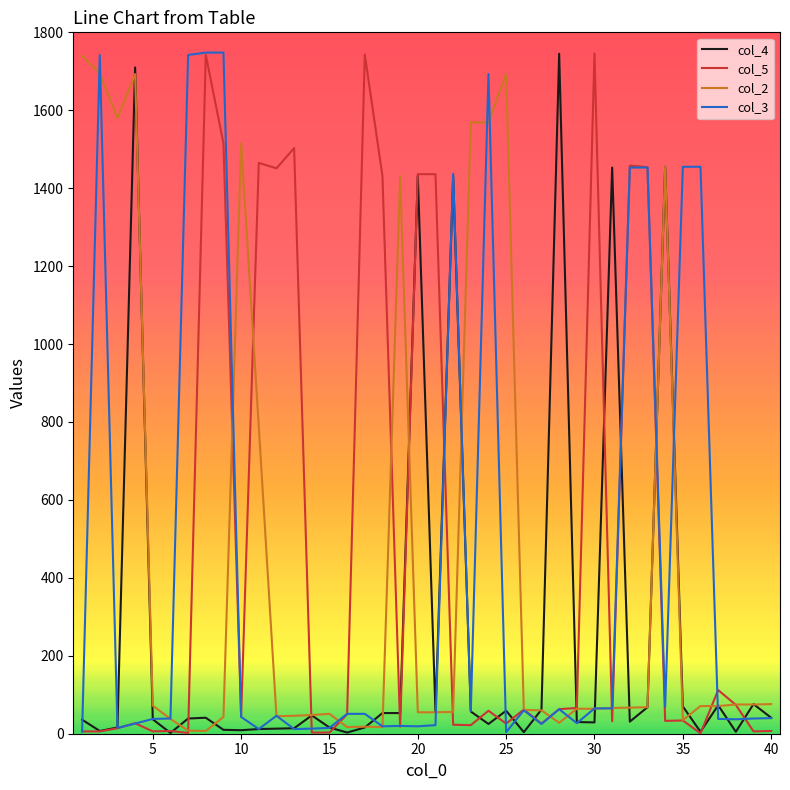

How many series are shown in this chart?

4